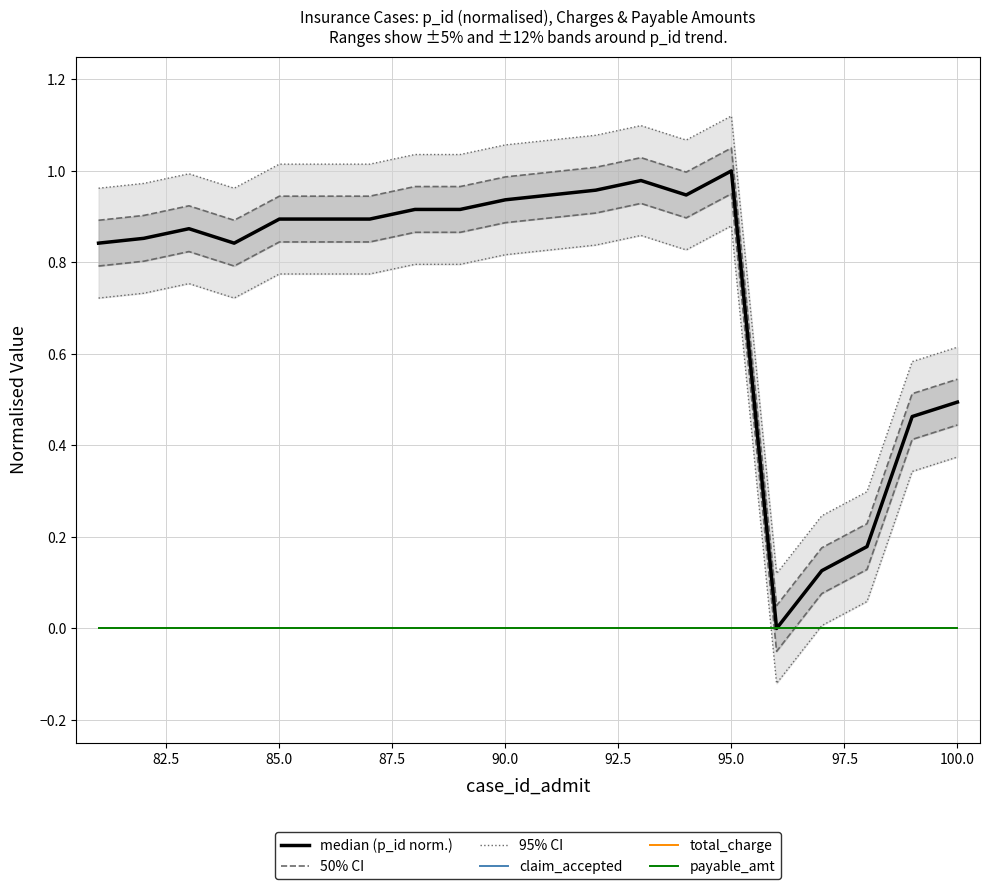

Reading left to right, transcribe all the data shown in this chart.

95% CI: 0.7	0.7	0.8	0.7	0.8	0.8	0.8	0.8	0.8	0.8	0.8	0.8	0.9	0.8	0.9	-0.1	0.0	0.1	0.3	0.4
50% CI: 0.8	0.8	0.8	0.8	0.8	0.8	0.8	0.9	0.9	0.9	0.9	0.9	0.9	0.9	0.9	-0.1	0.1	0.1	0.4	0.4
median (p_id norm.): 0.8	0.9	0.9	0.8	0.9	0.9	0.9	0.9	0.9	0.9	0.9	1.0	1.0	0.9	1.0	0.0	0.1	0.2	0.5	0.5
claim_accepted: 0.0	0.0	0.0	0.0	0.0	0.0	0.0	0.0	0.0	0.0	0.0	0.0	0.0	0.0	0.0	0.0	0.0	0.0	0.0	0.0
total_charge: 0.0	0.0	0.0	0.0	0.0	0.0	0.0	0.0	0.0	0.0	0.0	0.0	0.0	0.0	0.0	0.0	0.0	0.0	0.0	0.0
payable_amt: 0.0	0.0	0.0	0.0	0.0	0.0	0.0	0.0	0.0	0.0	0.0	0.0	0.0	0.0	0.0	0.0	0.0	0.0	0.0	0.0